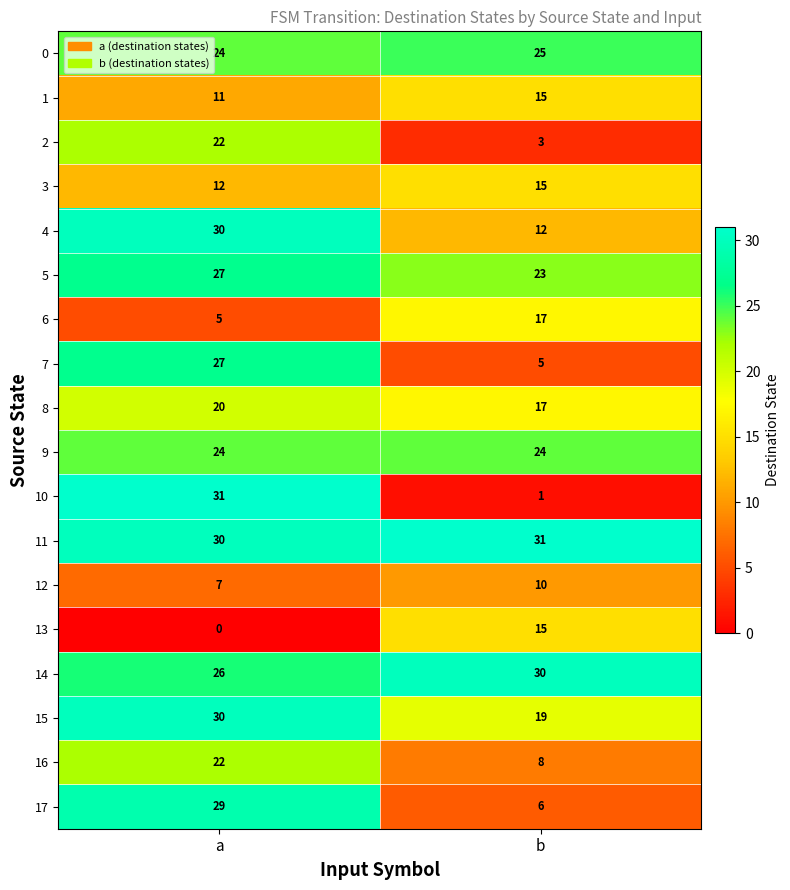

Which category has the lowest value across all series?

a